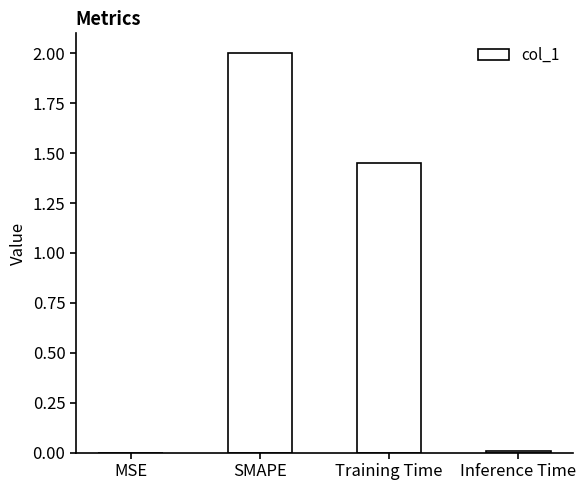

Are the bars horizontal?

No